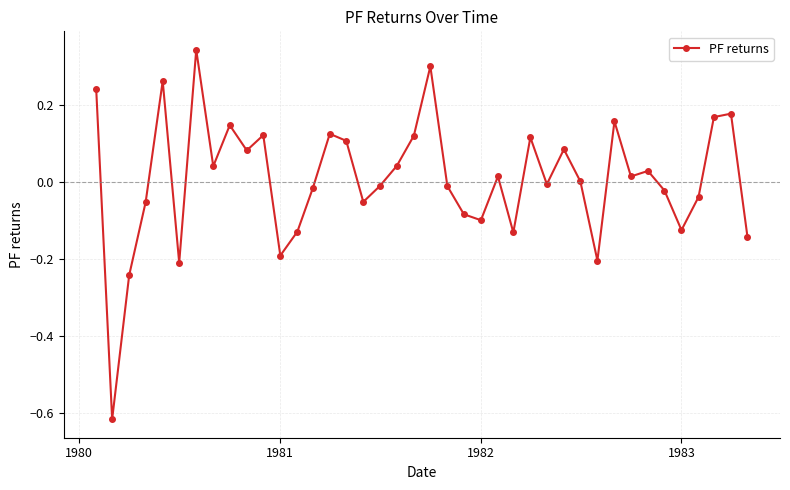

Does the chart display data point markers on the line(s)?

Yes